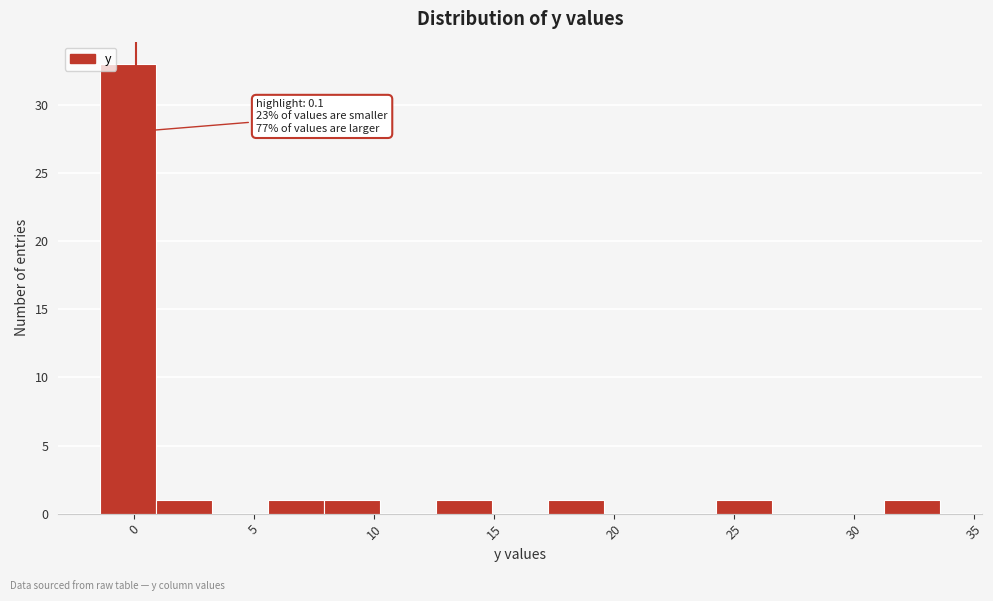

Over which range of the x-axis is the bar tallest?

-1.5 to 1.0